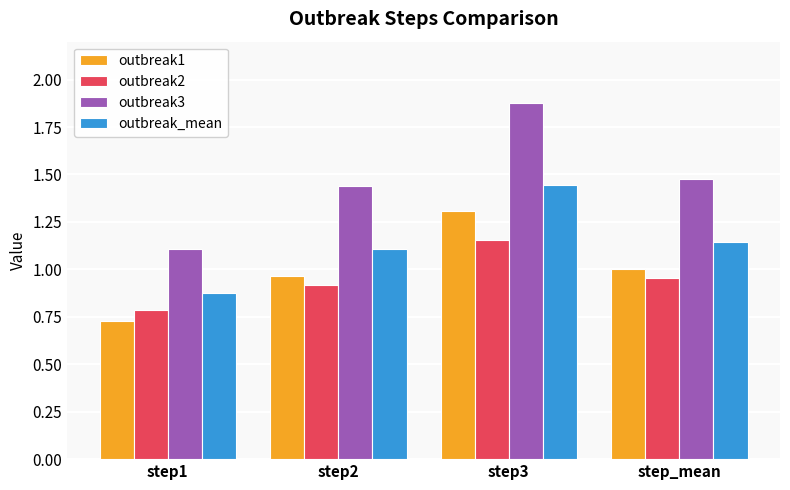

What is the lowest value of the outbreak2 series?

0.8